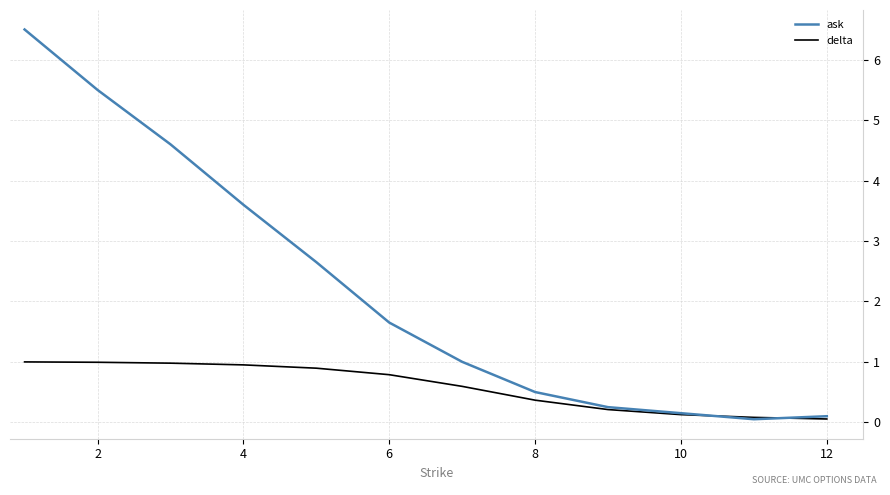

What is the greatest value displayed?

6.5